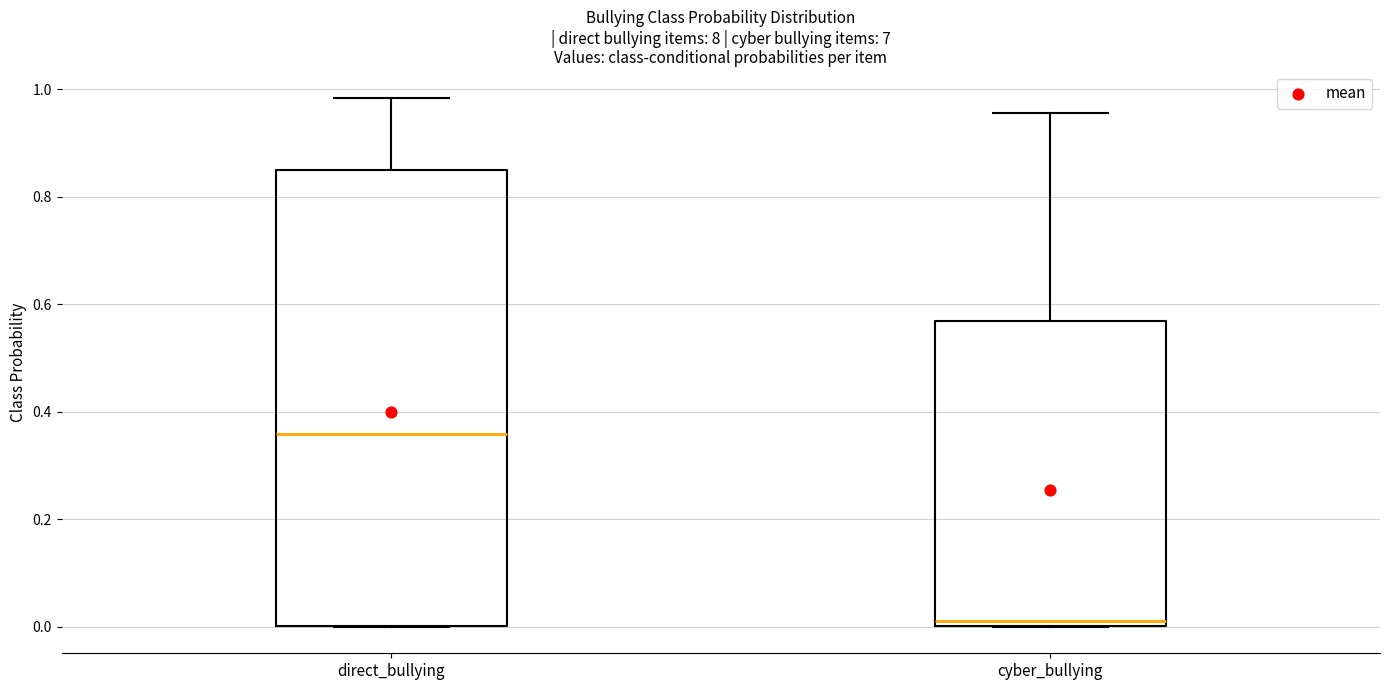

Where is the lower edge of the box for direct_bullying on the y-axis? The values are not printed on the chart, so give them approximately, as read against the axis.

0.00